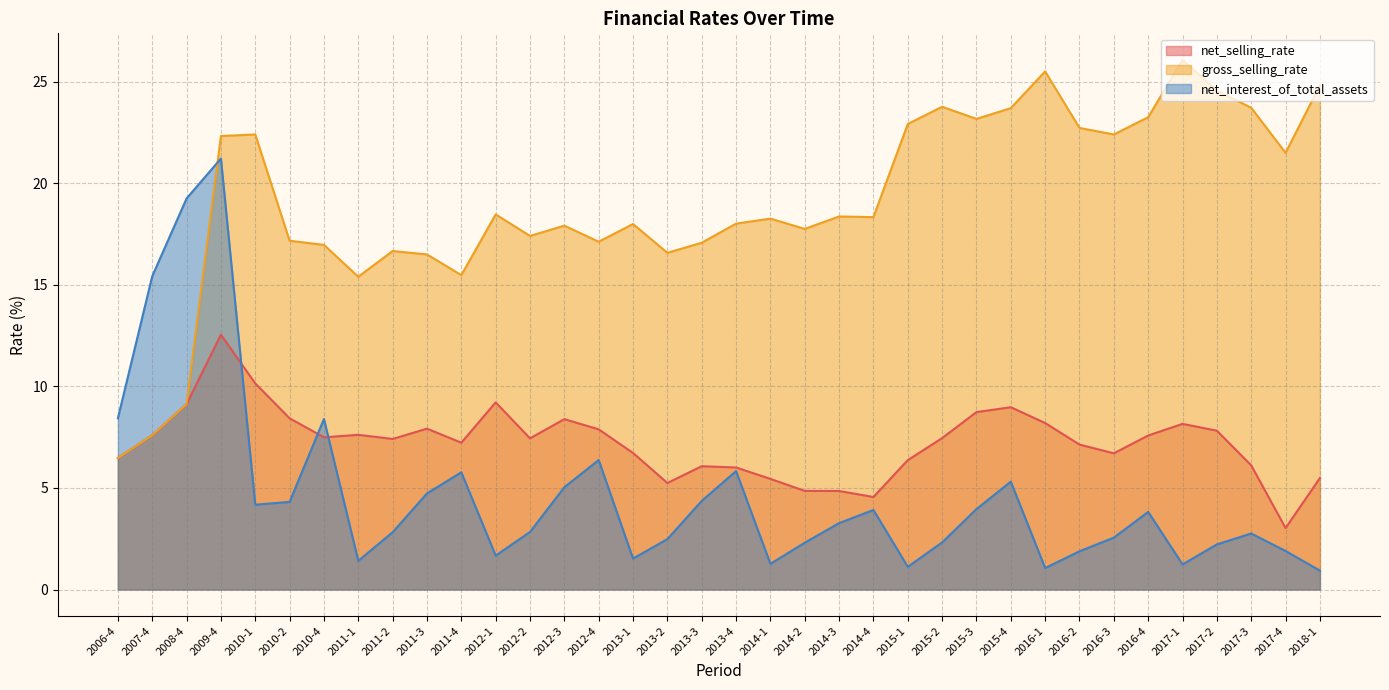

The value of net_selling_rate at 2012-2 is 7.4. True or false?

True